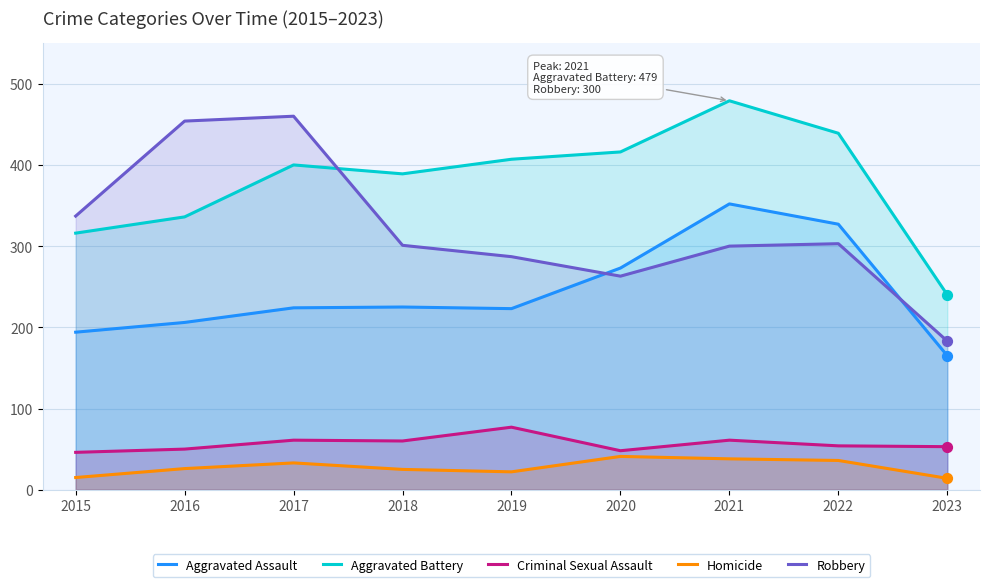

Which series reaches the maximum Y coordinate?

Aggravated Battery